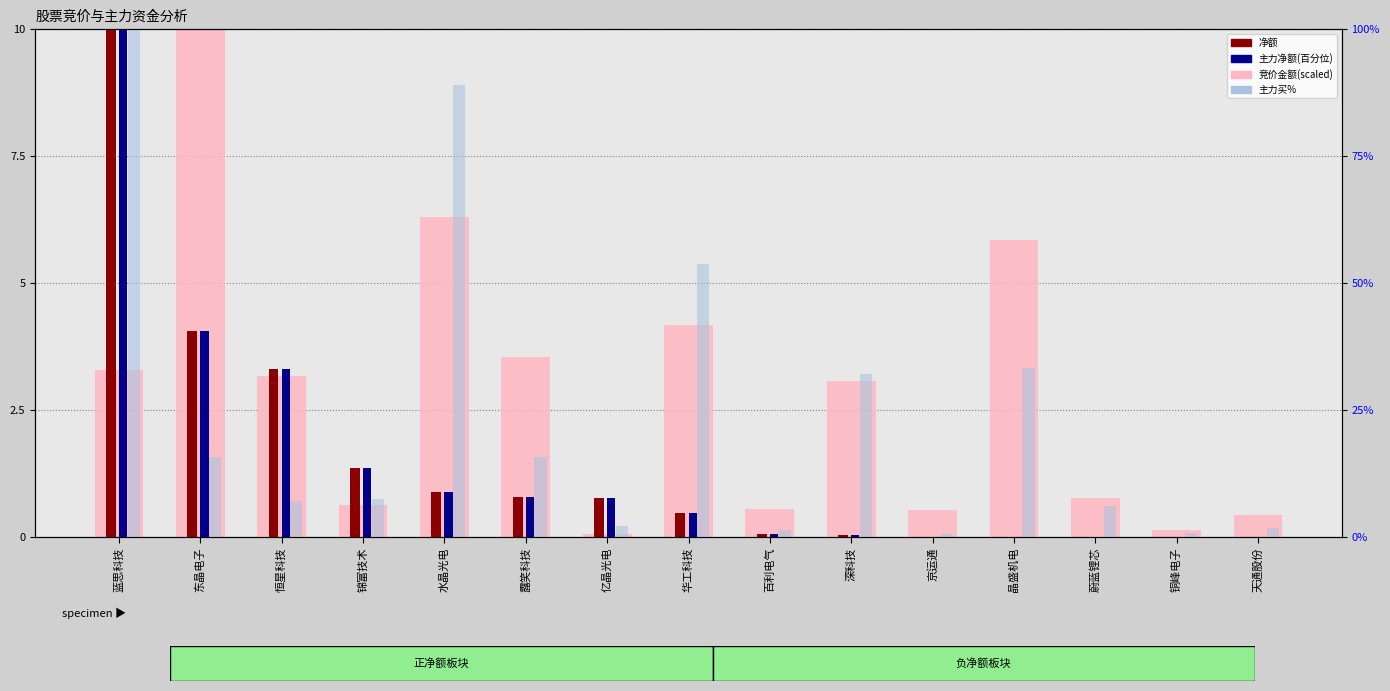

Where is 净额(正) nearest to the value 5?

东晶电子